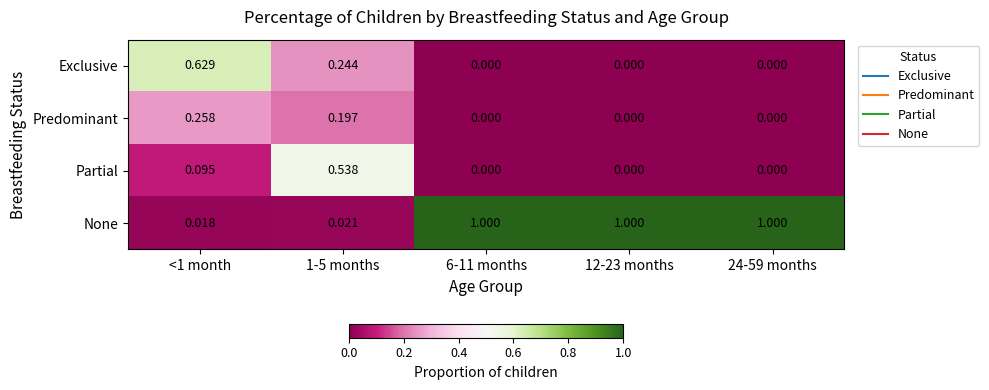

What is the difference between the highest and lowest values at 6-11 months?

1.0